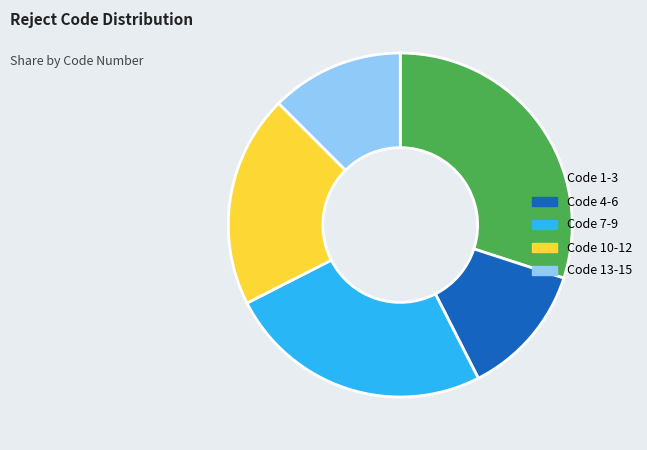

Does any single category account for the majority?

No